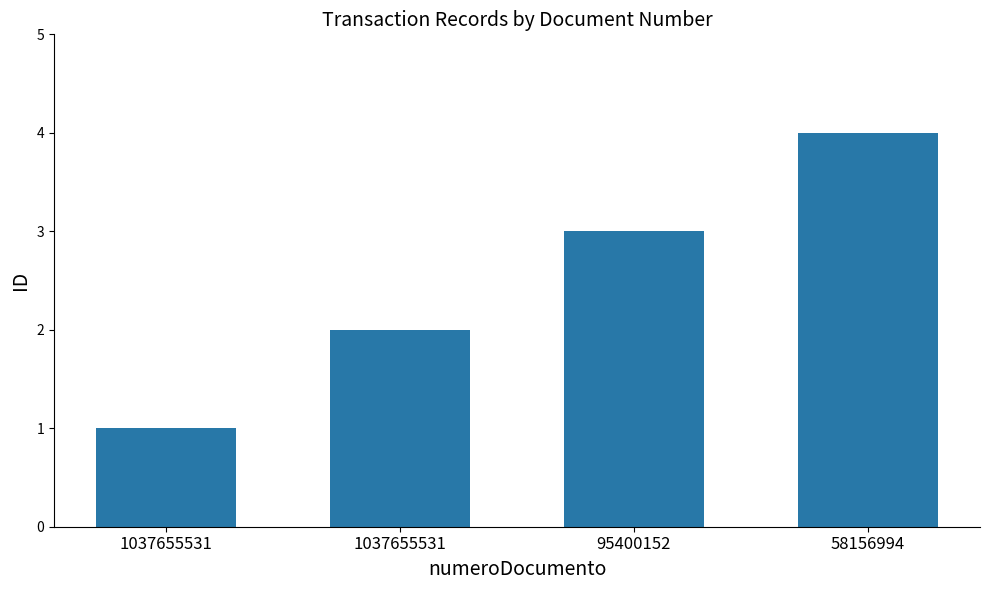

What is the ratio of the value at 1037655531 to the value at 95400152?

0.3